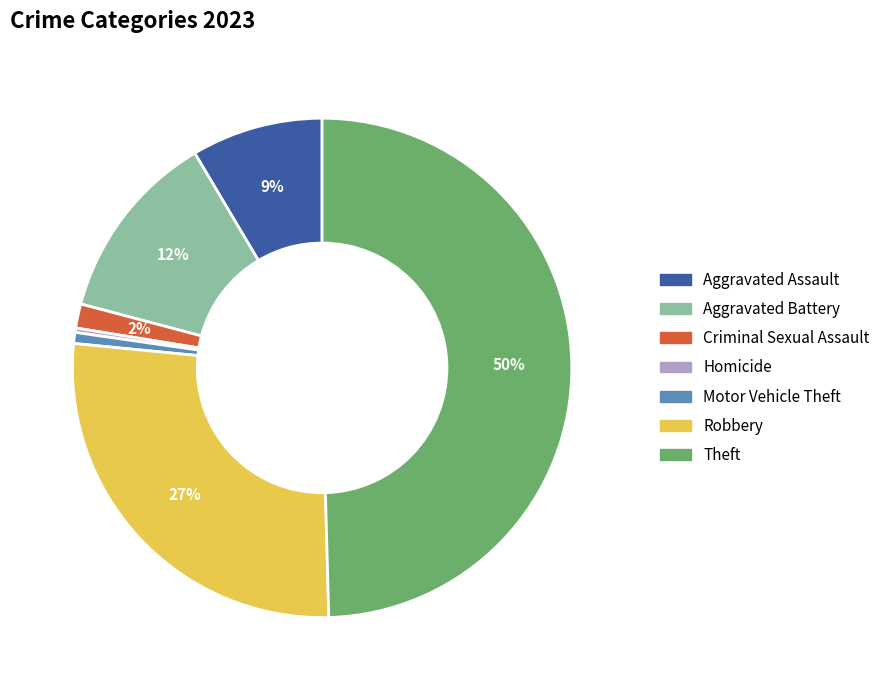

To the nearest percent, what is the average slice percentage?

14%